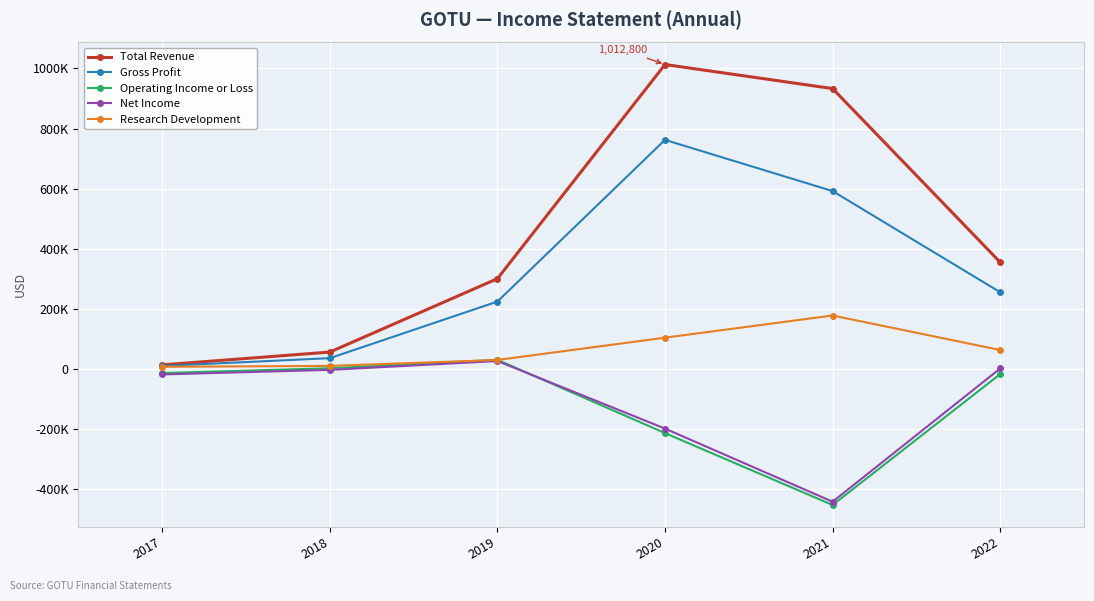

True or false: Gross Profit and Research Development intersect in this chart.

False